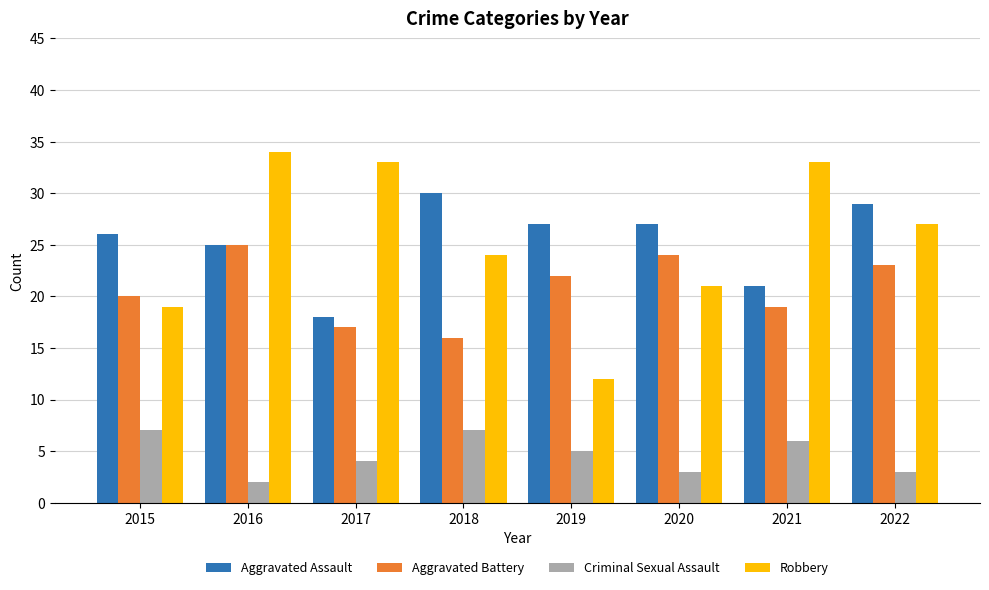

True or false: Aggravated Assault has a value of 15 at 2016.

False